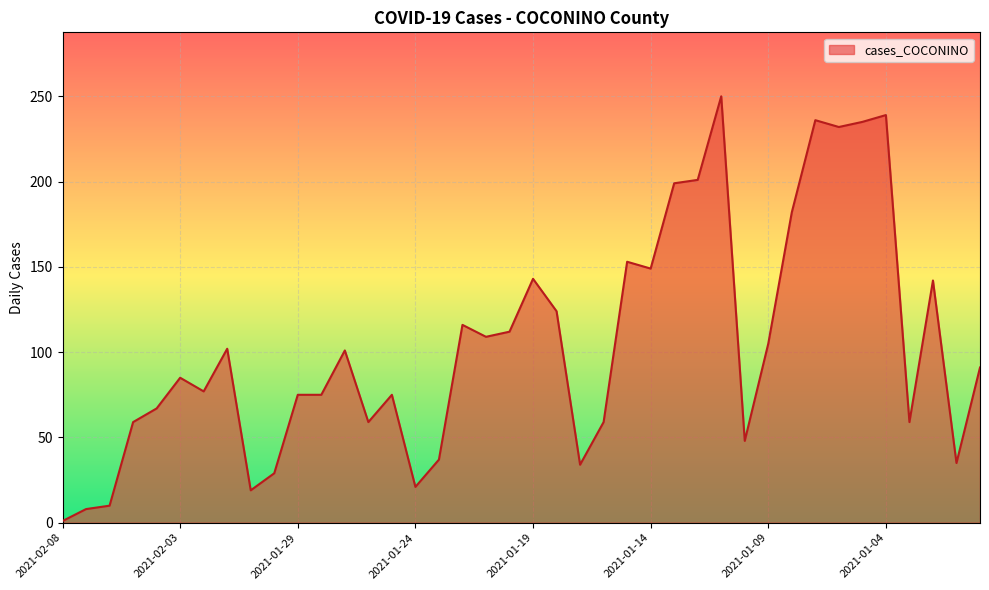

What is the greatest value displayed?

250